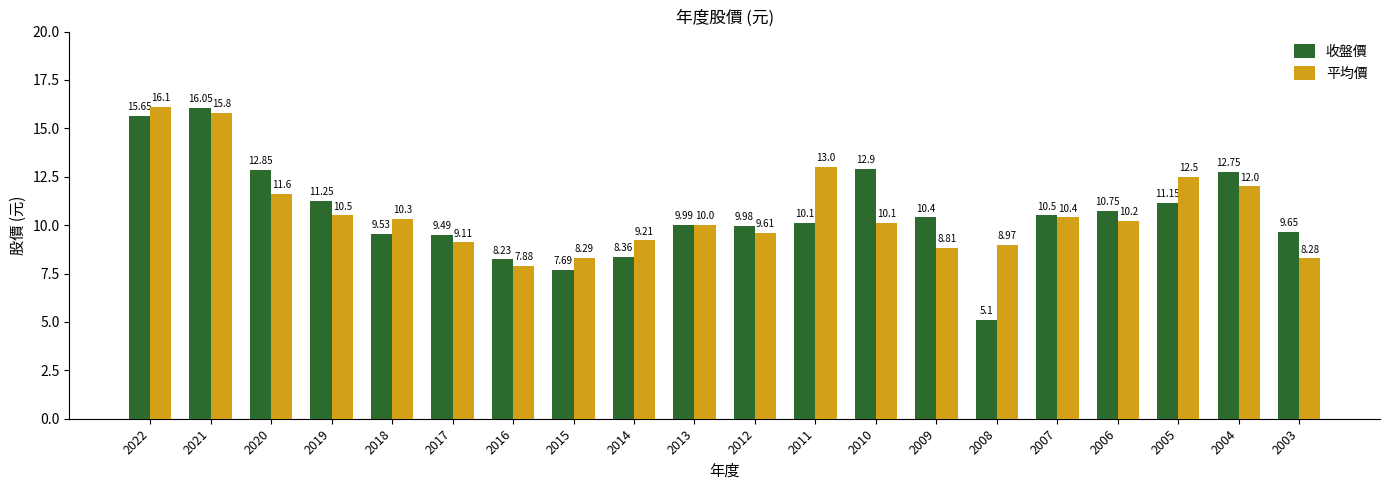

What is the maximum value for 收盤價?

16.1